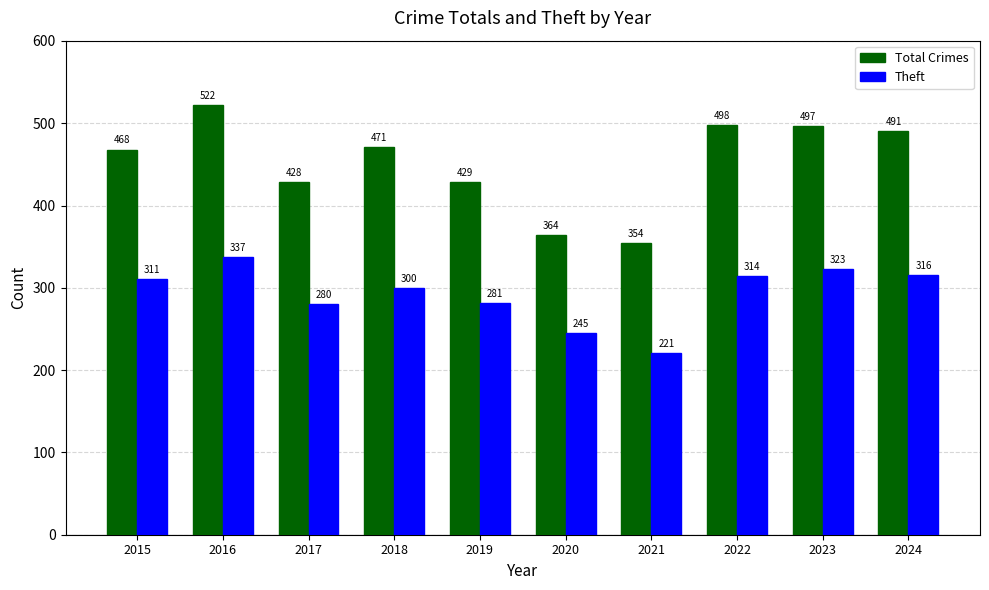

What are all the series names shown in the legend?

Total Crimes, Theft